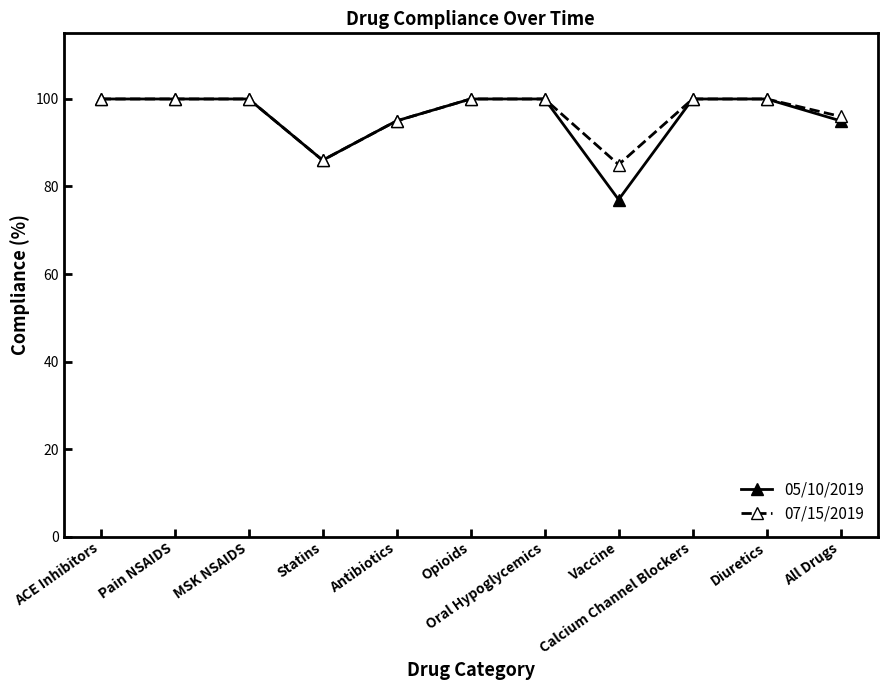

What is the sum of all 07/15/2019 values?

1062